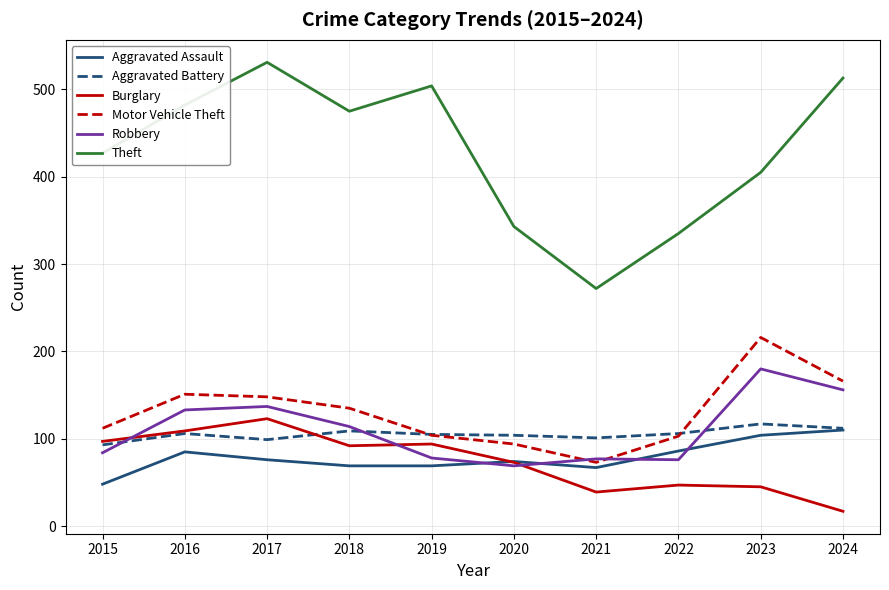

What is the total value across all series at 2021?

629